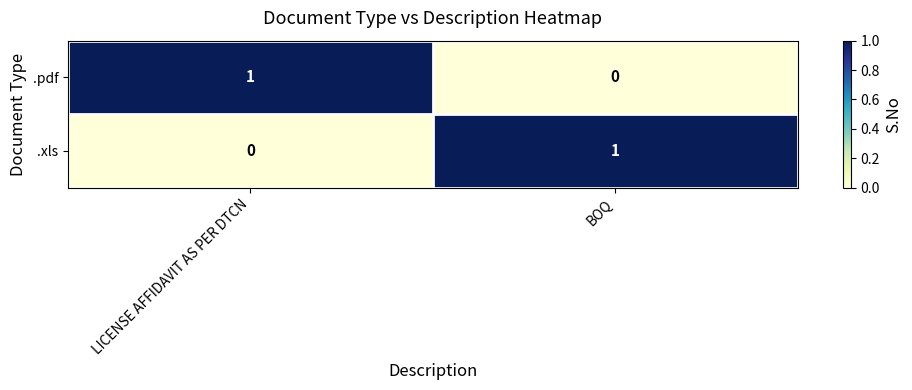

At which label does .pdf reach its minimum?

BOQ